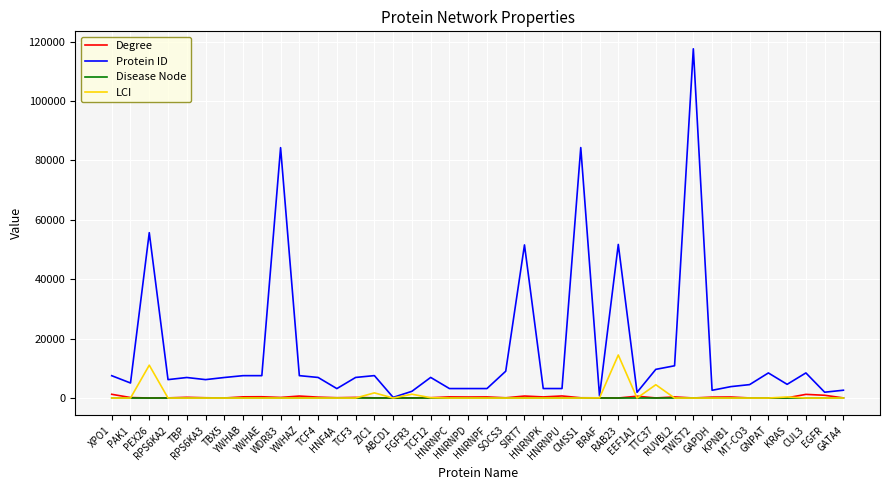

Which series has the largest total across all categories?

Protein ID